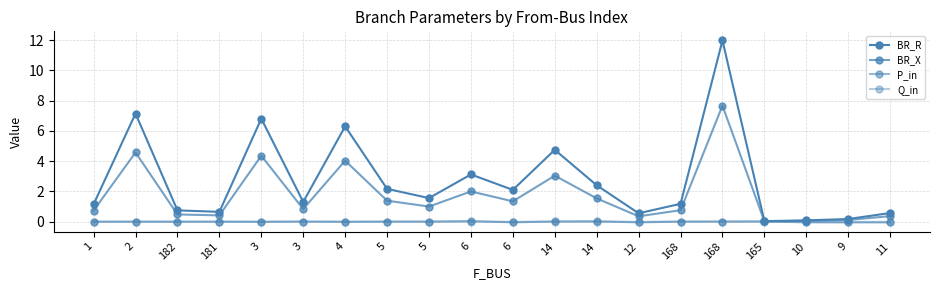

At which label is Q_in closest to 0?

1